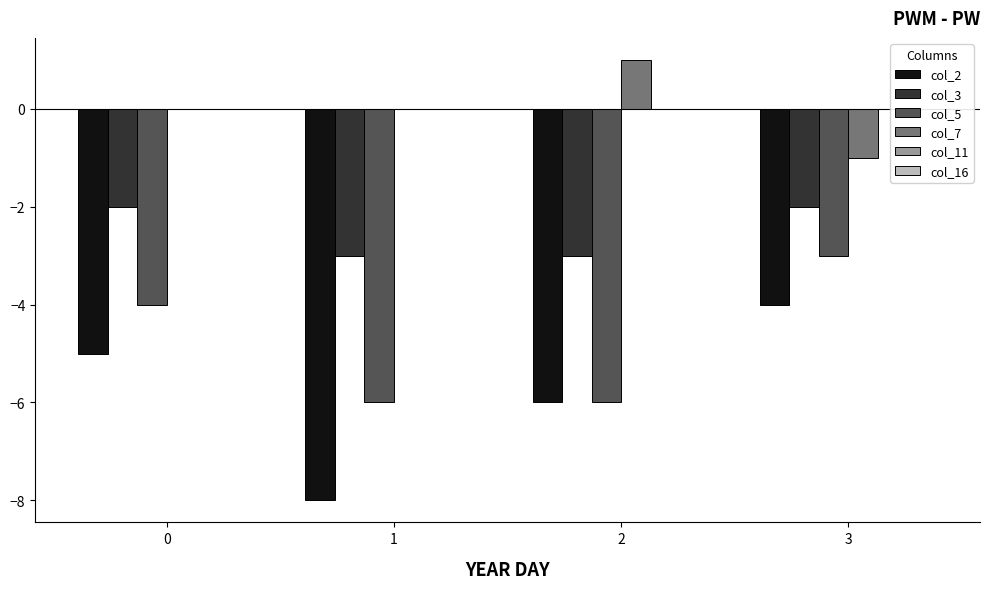

Where does the col_2 series first go above -5?

3